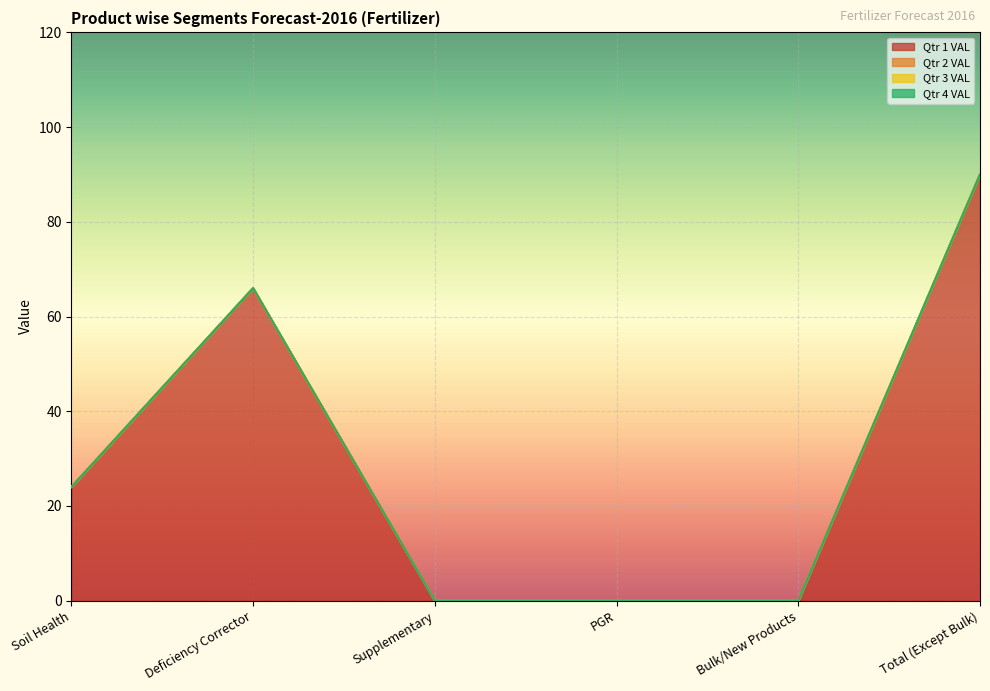

What position from the left is Supplementary?

3